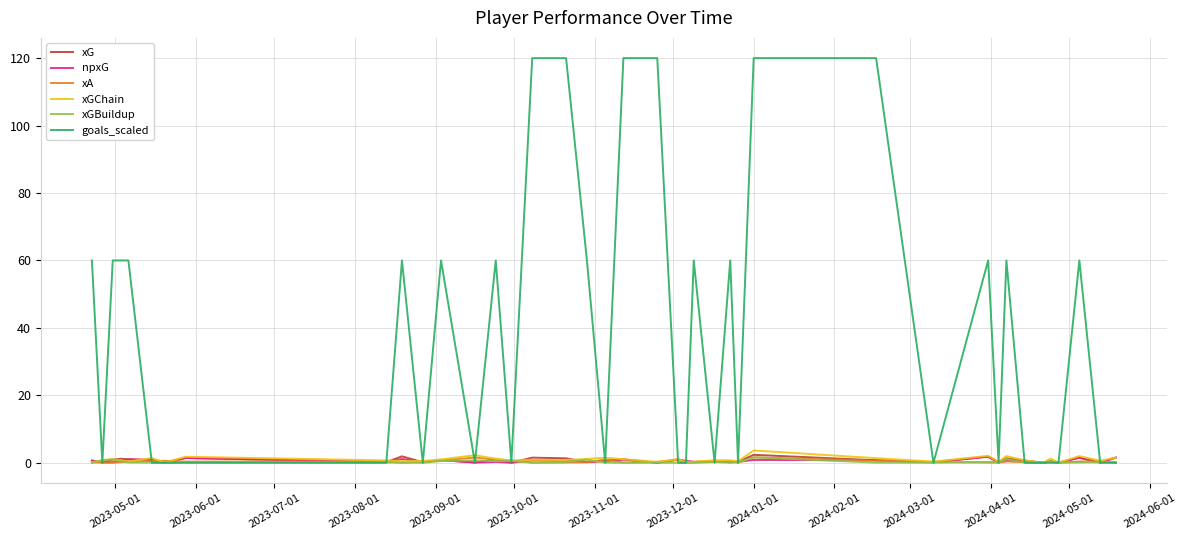

Which series has the widest spread of values?

goals_scaled